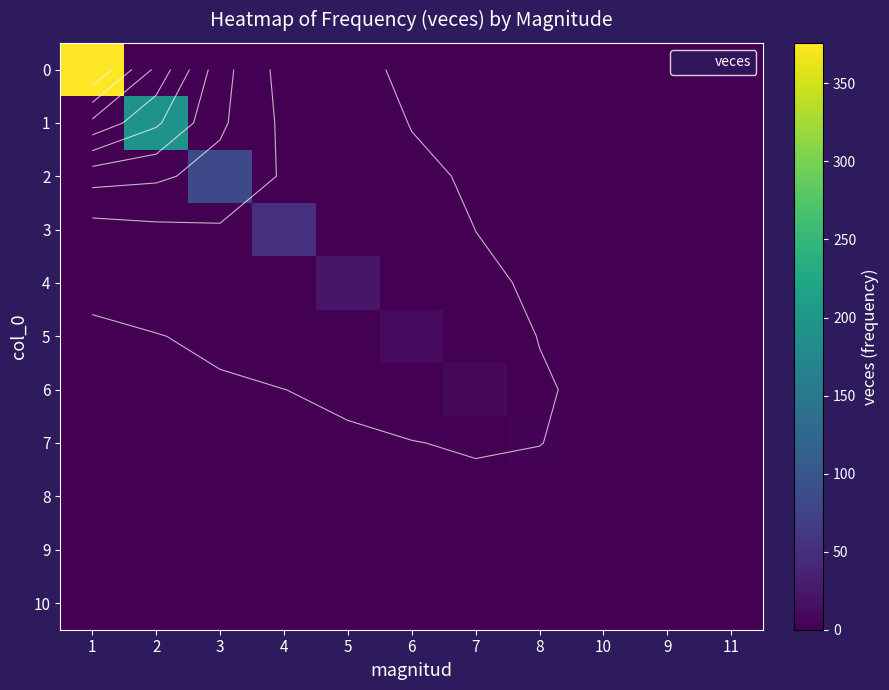

List the series in order of their peak value, lowest first.

8, 9, 10, 7, 6, 5, 4, 3, 2, 1, 0